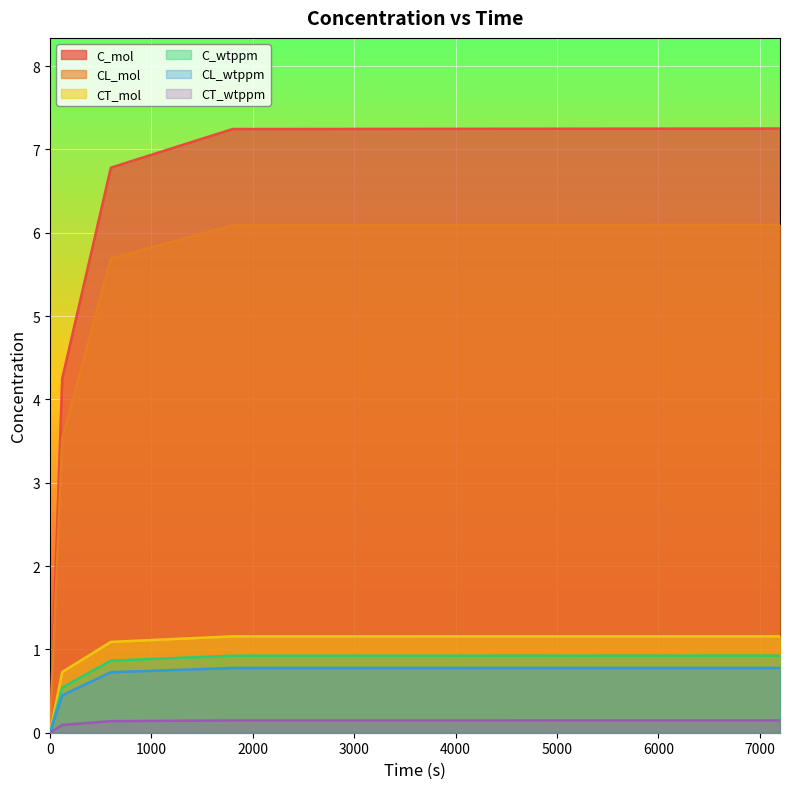

Is it true that C_wtppm equals 1.1 at 600?

False